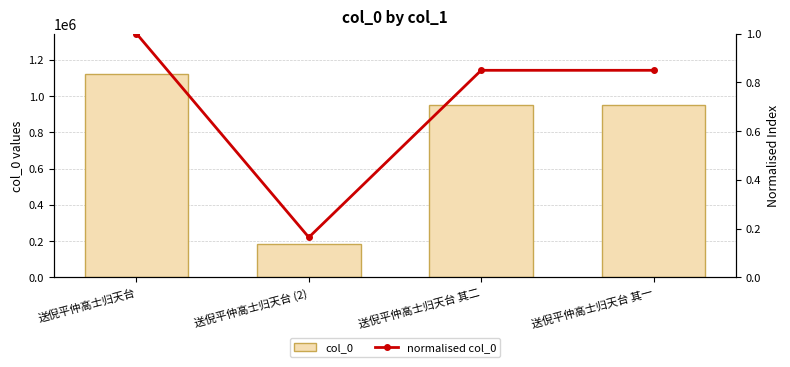

At how many categories does at least one series exceed 891202?

3